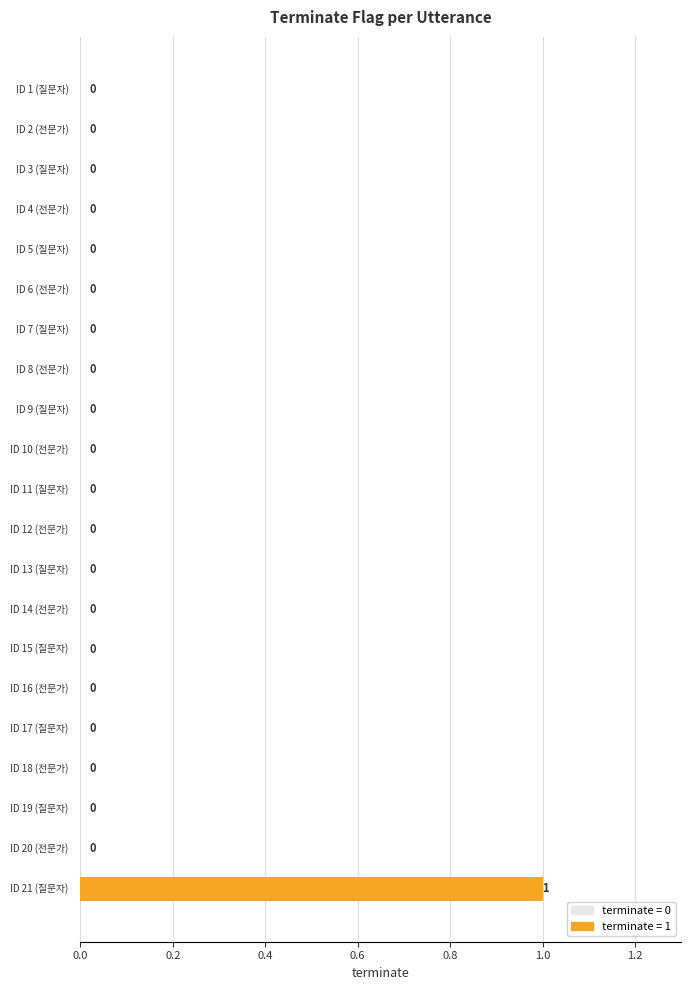

Are the bars grouped side by side (vs. stacked)?

No